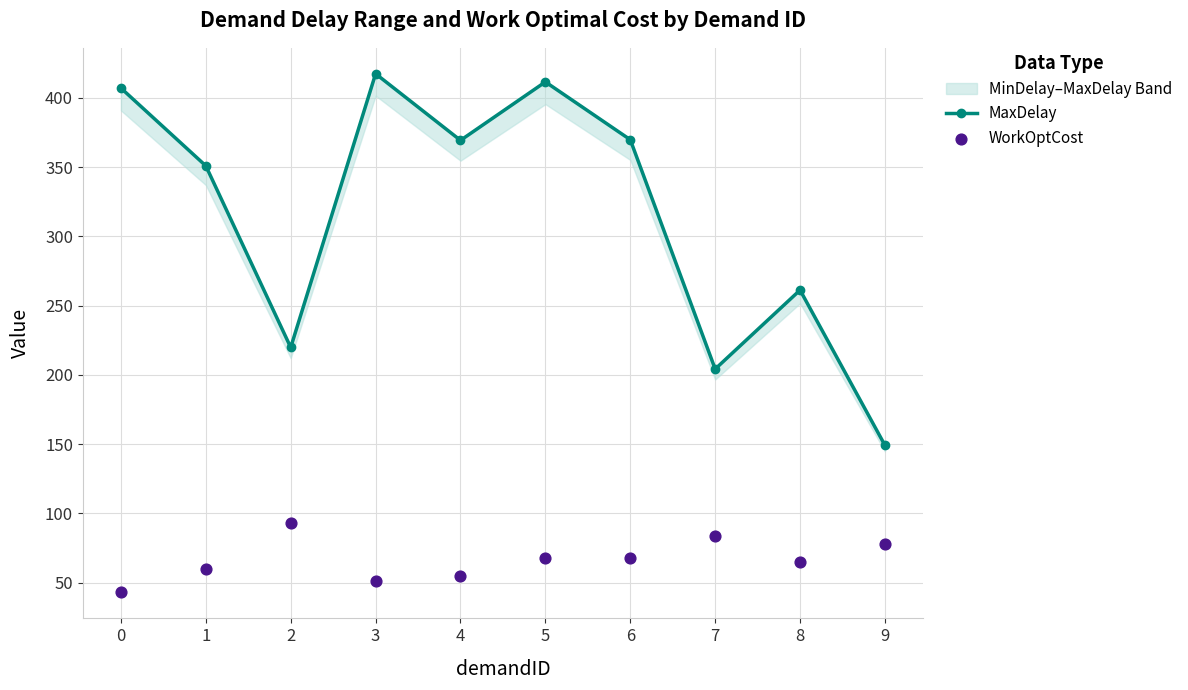

What is the total value across all series at 2?

312.9